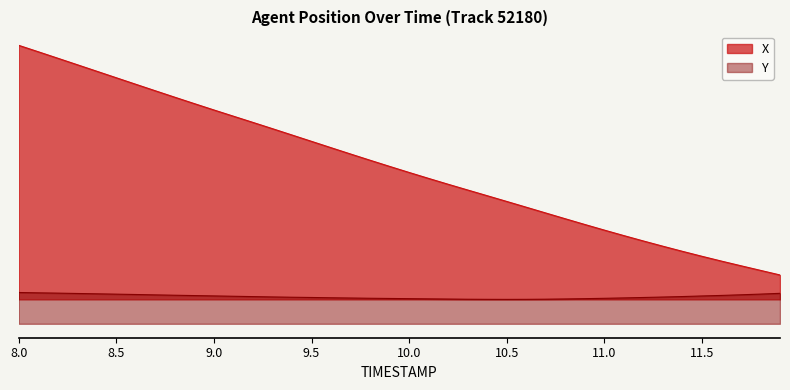

Is it true that X equals 621.5 at 9.9?

True